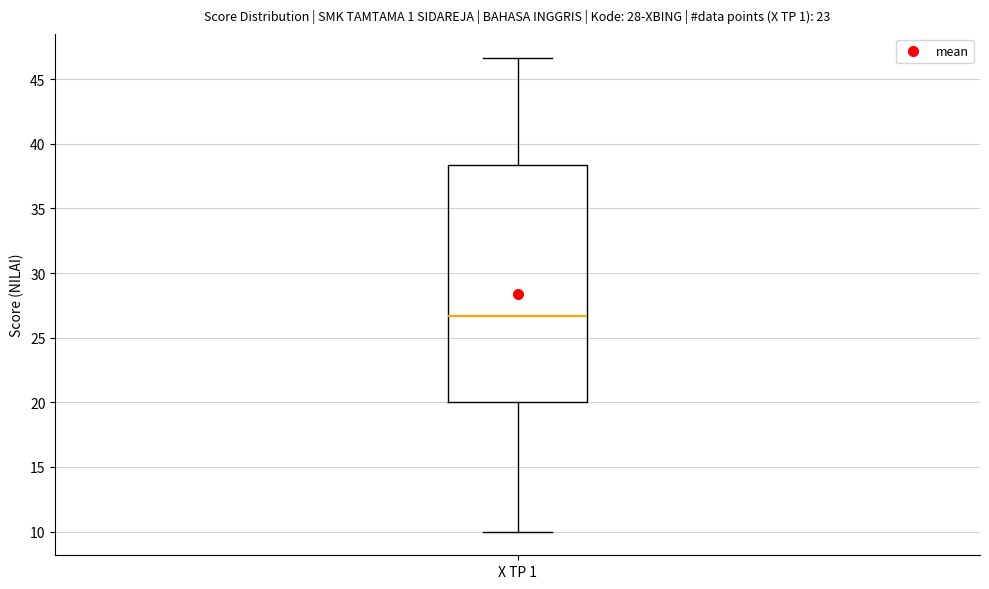

Where is the lower edge of the box for X TP 1 on the y-axis? The values are not printed on the chart, so give them approximately, as read against the axis.

20.0